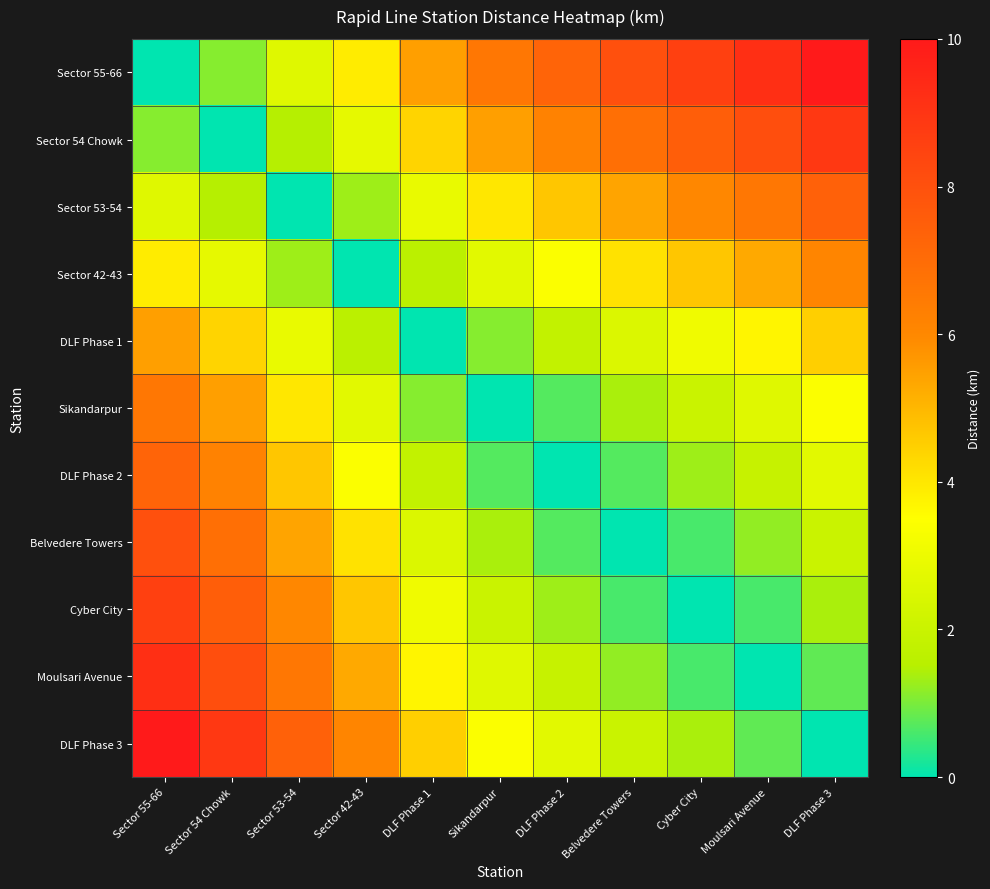

Which label corresponds to the smallest value in the chart?

Sector 55-66